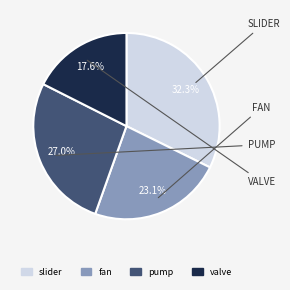

How much of the chart is everything except fan?

76.9%